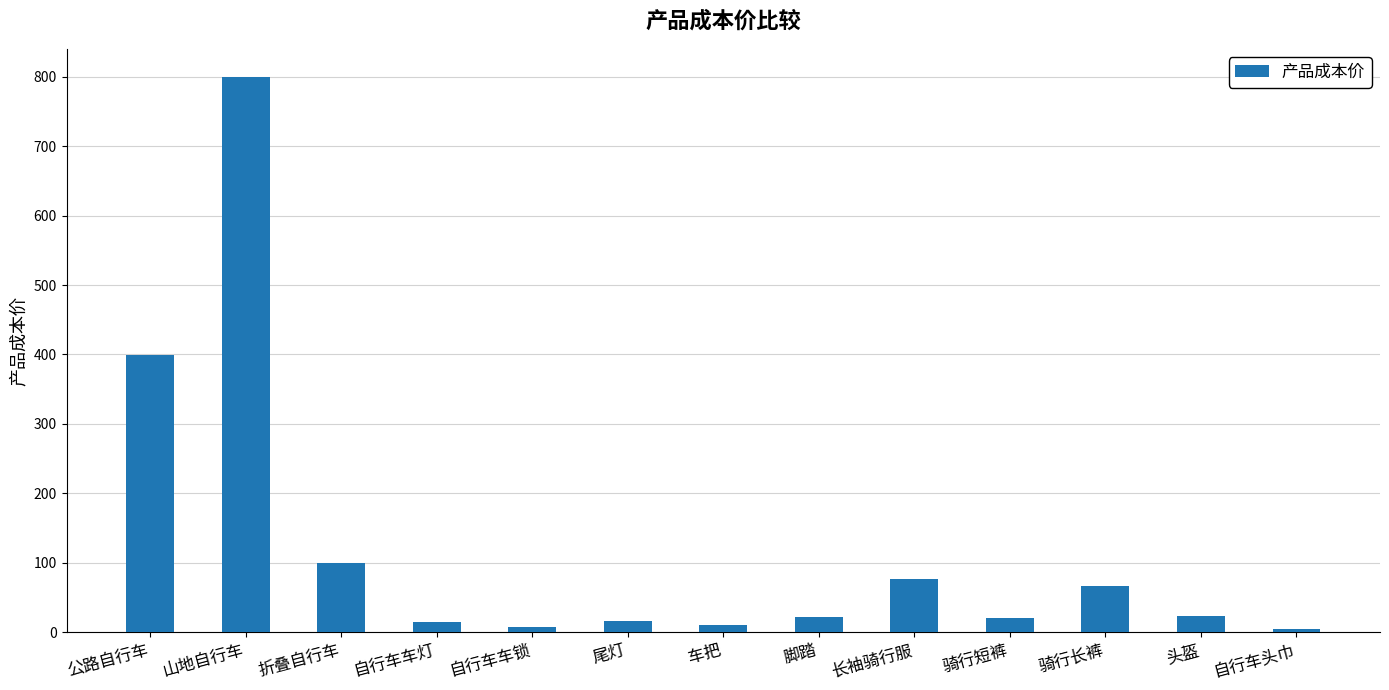

The chart shows a value of 23 at 头盔. True or false?

True